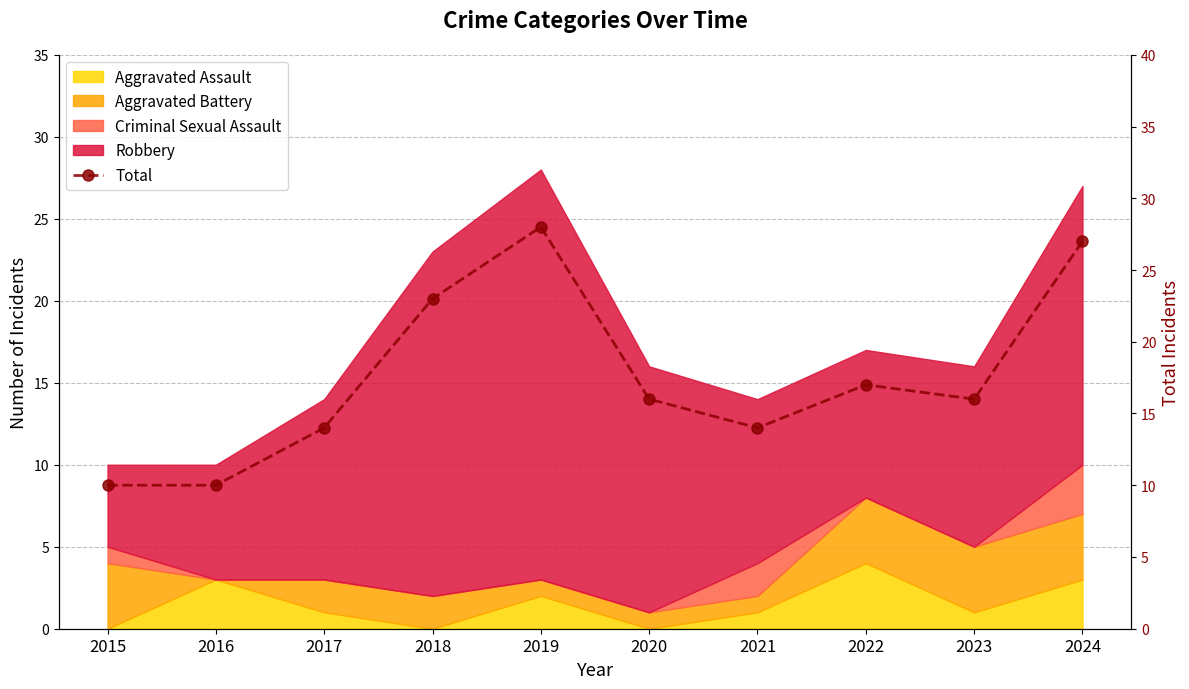

What is the sum of all values?

175